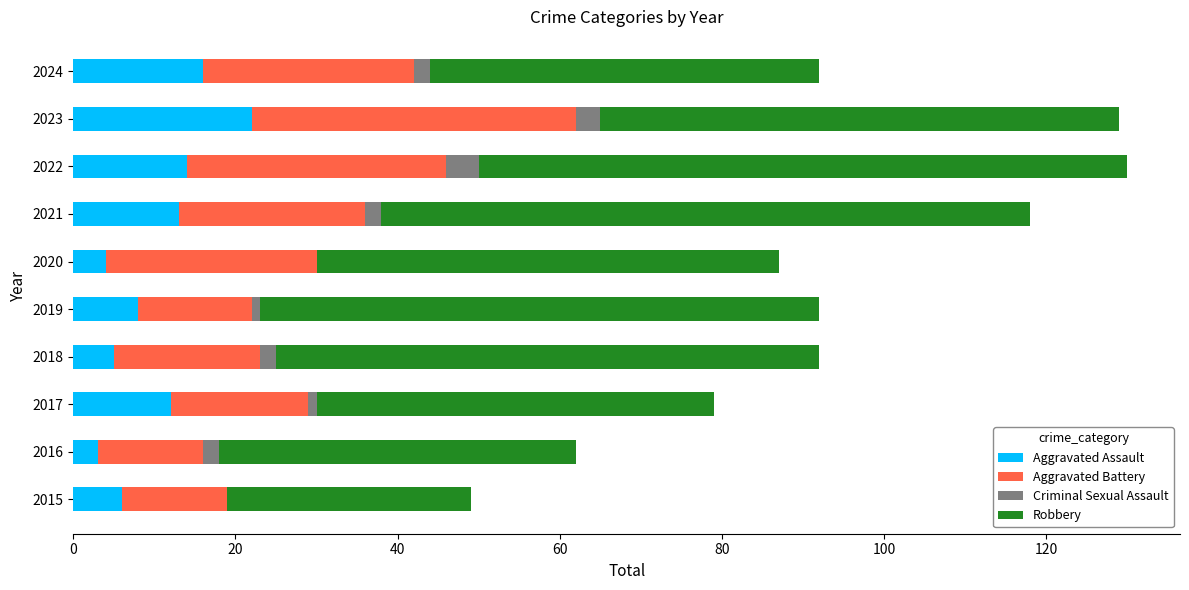

Which category has the highest value in the Aggravated Assault series?

2023